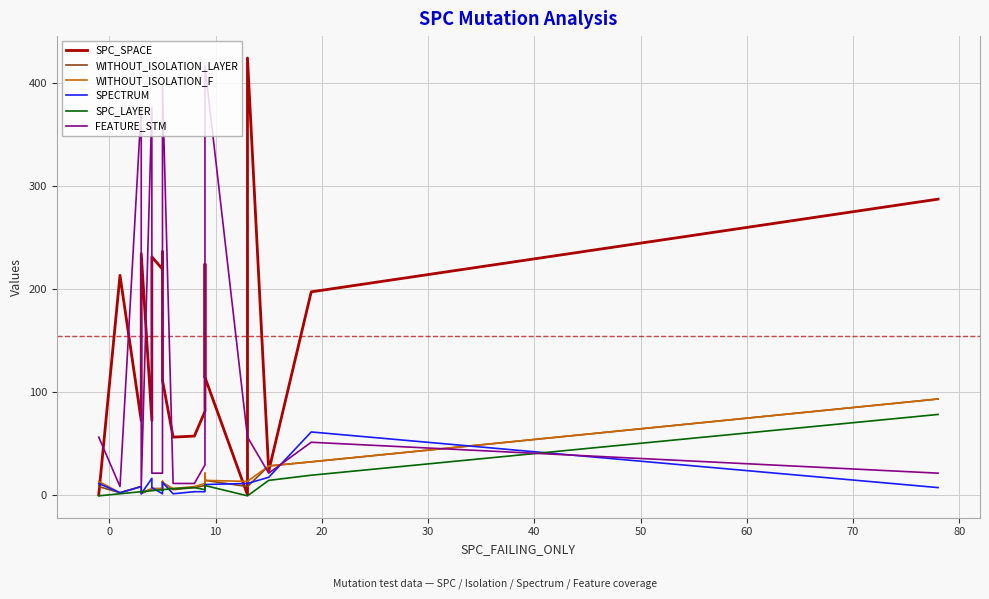

True or false: FEATURE_STM has more than 1 points higher than both neighbors.

True